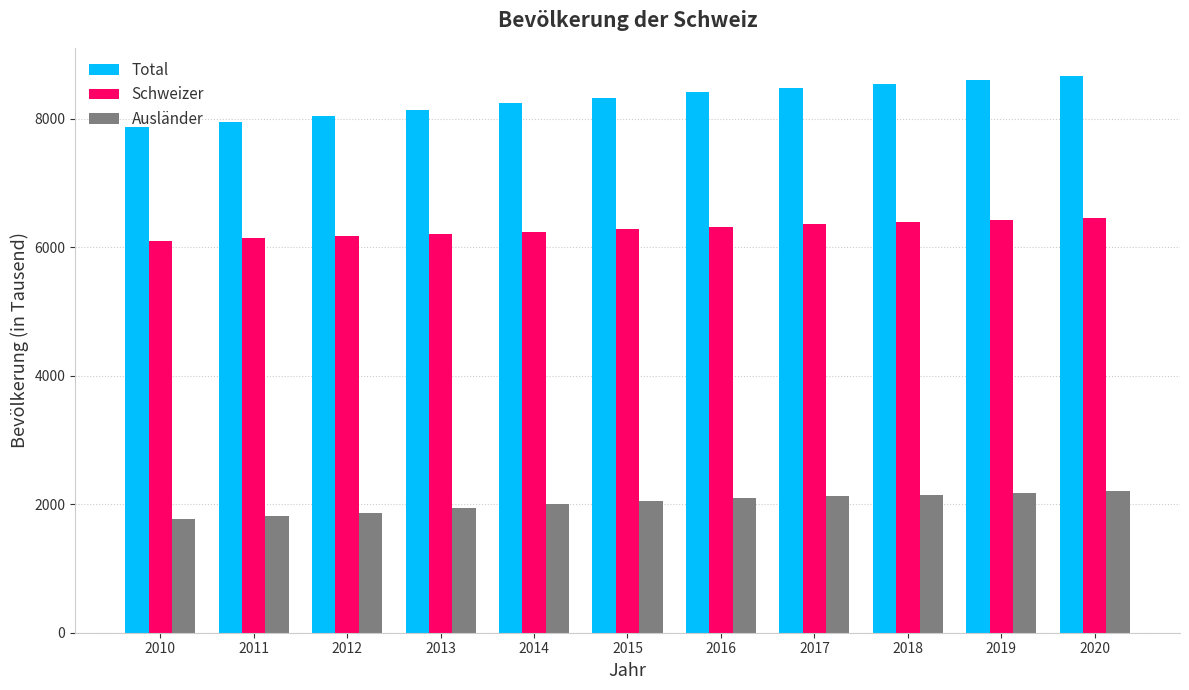

What is the difference between the Ausländer values at 2014 and 2020?

212.3